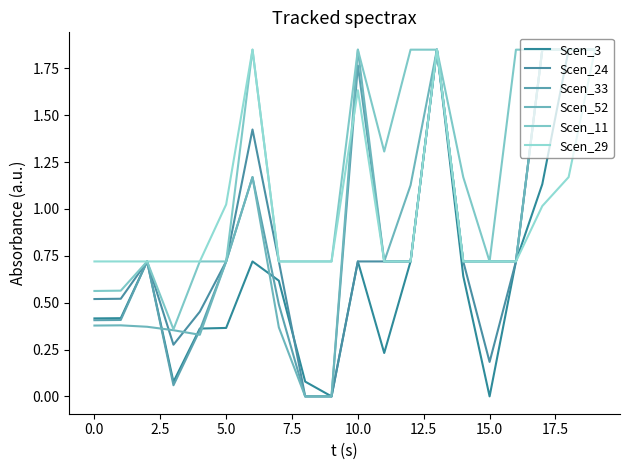

True or false: Scen_52 has more than 0 interior local peaks.

True